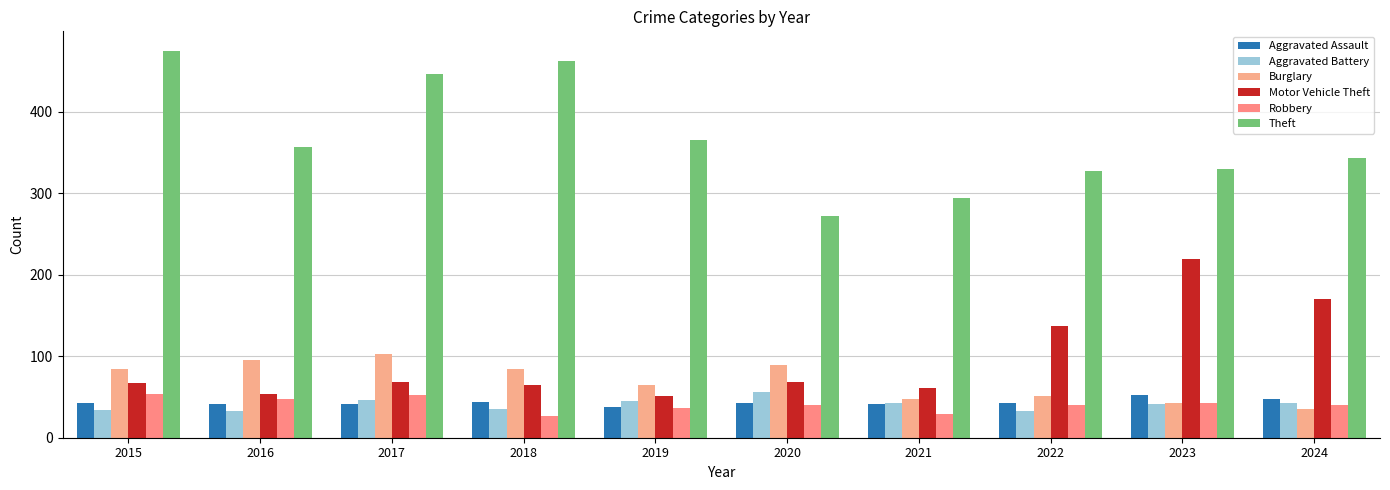

What is the sum of all Aggravated Battery values?

410